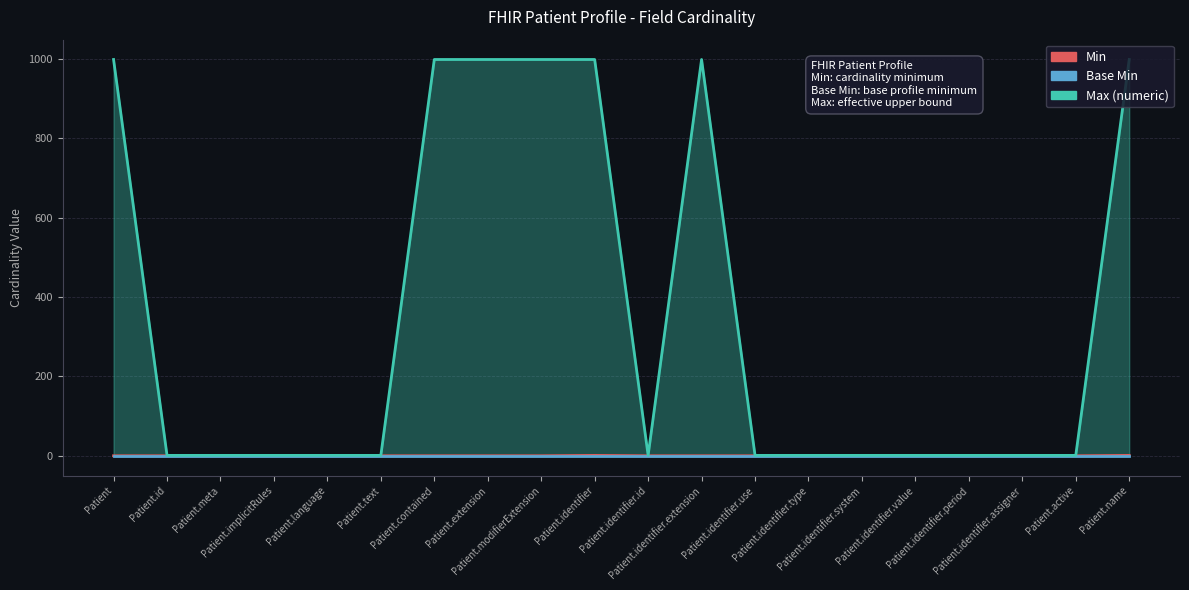

Reading left to right, list all the values displayed in this chart.

Min: 0	0	0	0	0	0	0	0	0	1	0	0	0	0	1	1	0	1	0	1
Max (numeric): 999	1	1	1	1	1	999	999	999	999	1	999	1	1	1	1	1	1	1	999